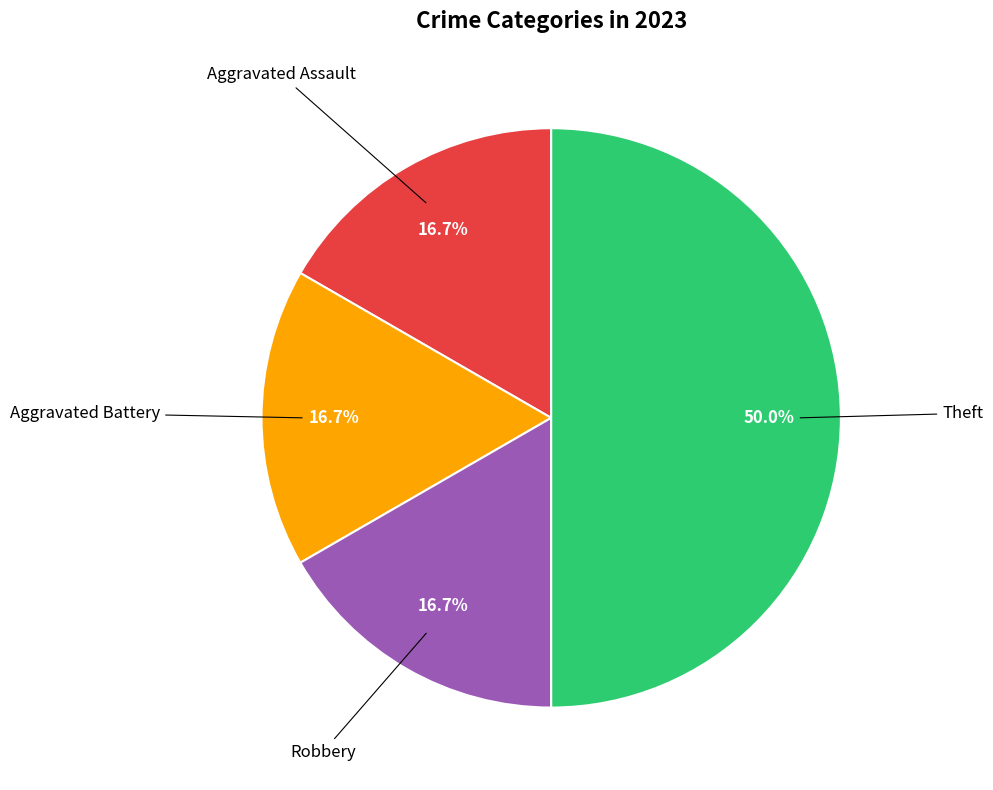

How many segments does this pie chart have?

4